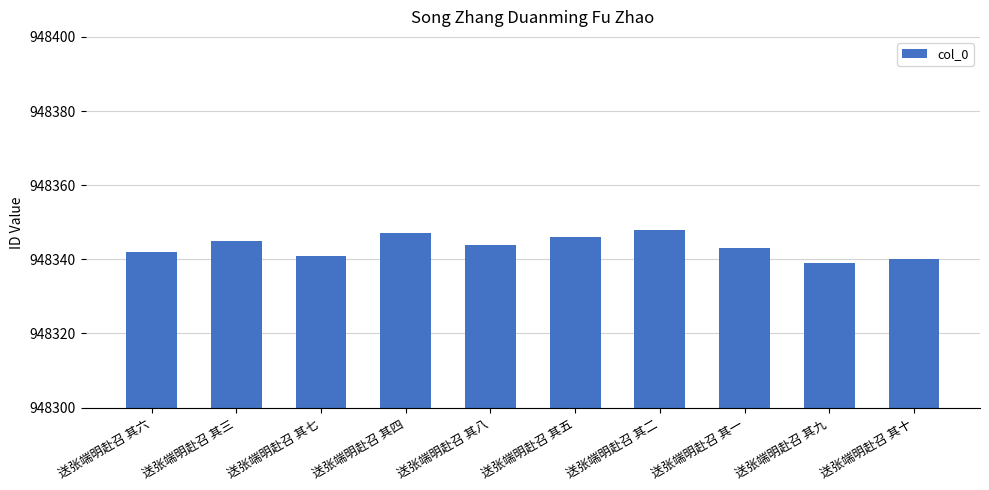

Does the chart contain stacked bars?

No